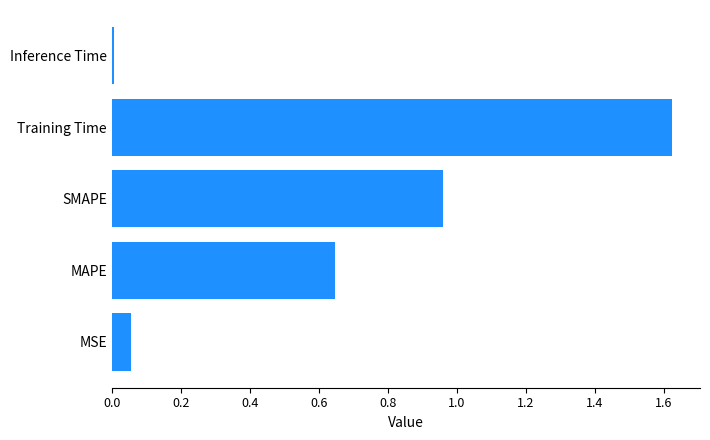

Are the bars grouped side by side (vs. stacked)?

No